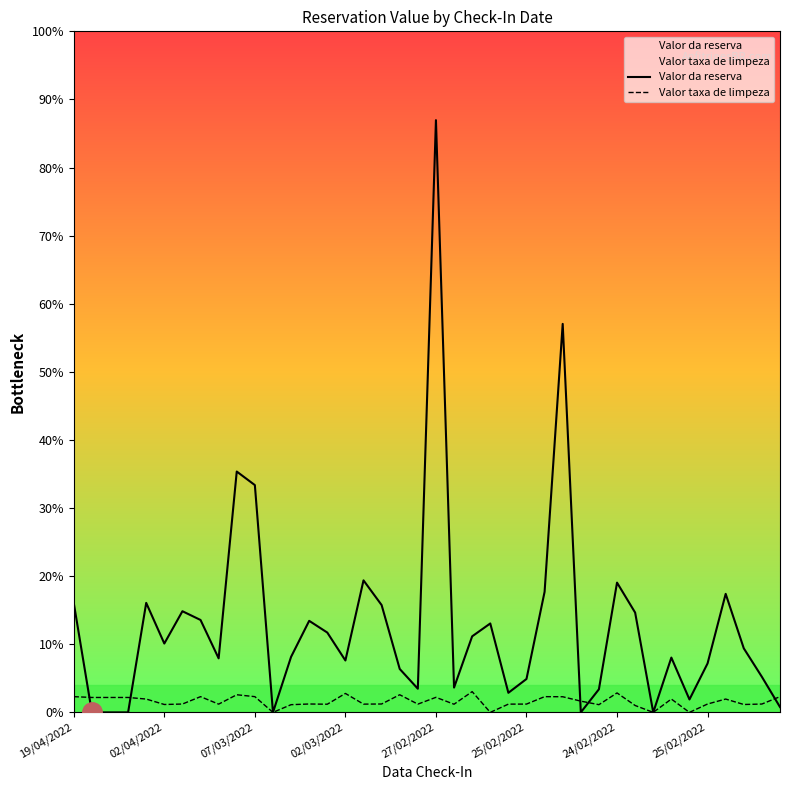

List the series in order of their peak value, highest first.

Valor da reserva, Valor taxa de limpeza